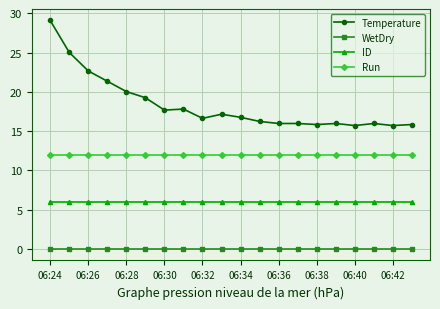

List the series in order of their peak value, lowest first.

WetDry, ID, Run, Temperature